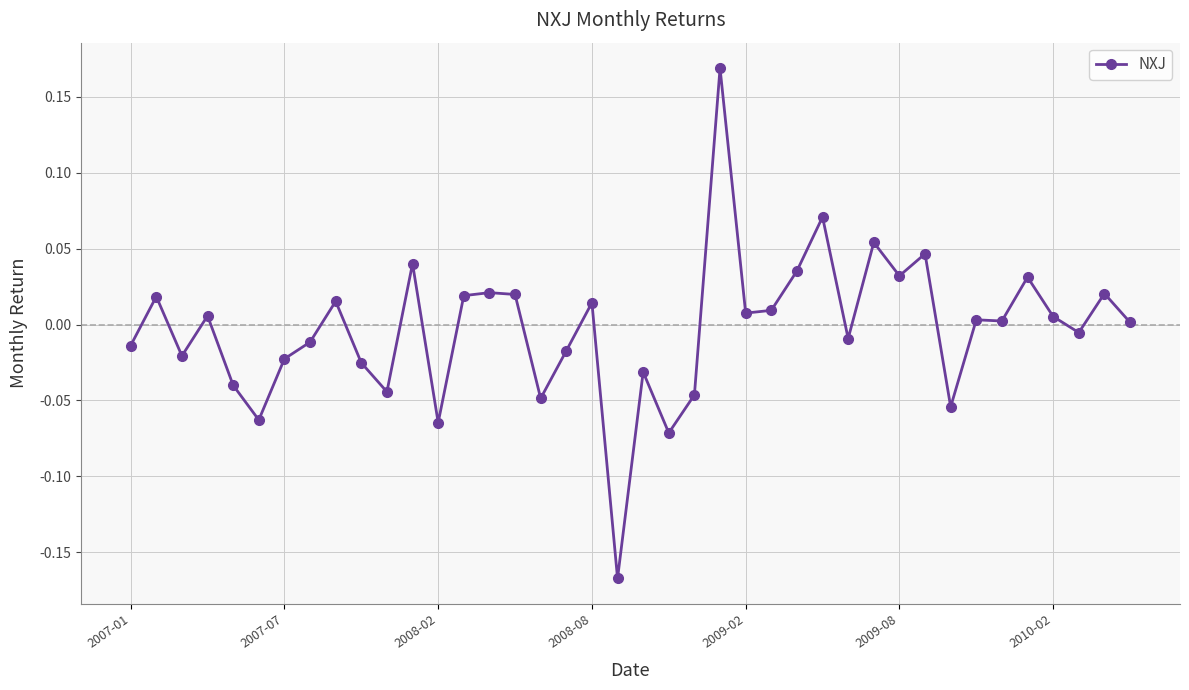

True or false: there are more than 2 points higher than both neighbors.

True